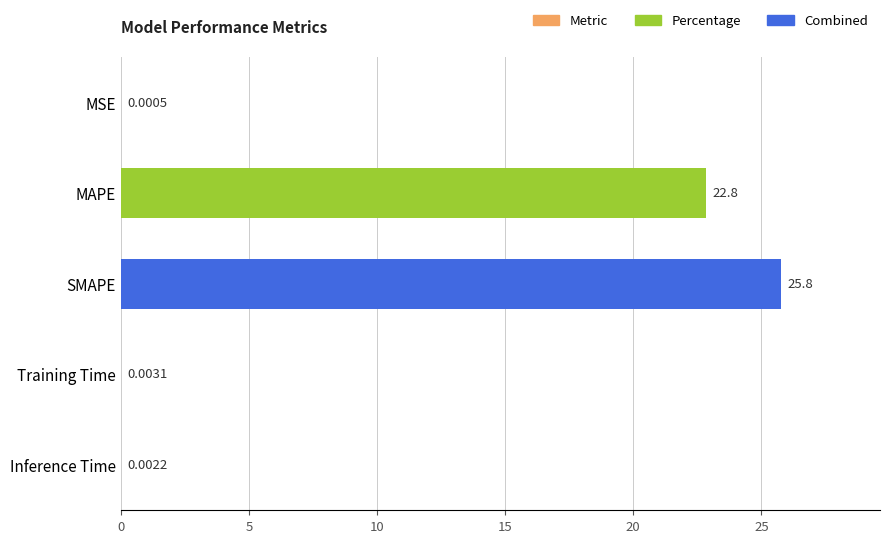

Where is the data nearest to the value 12?

MAPE